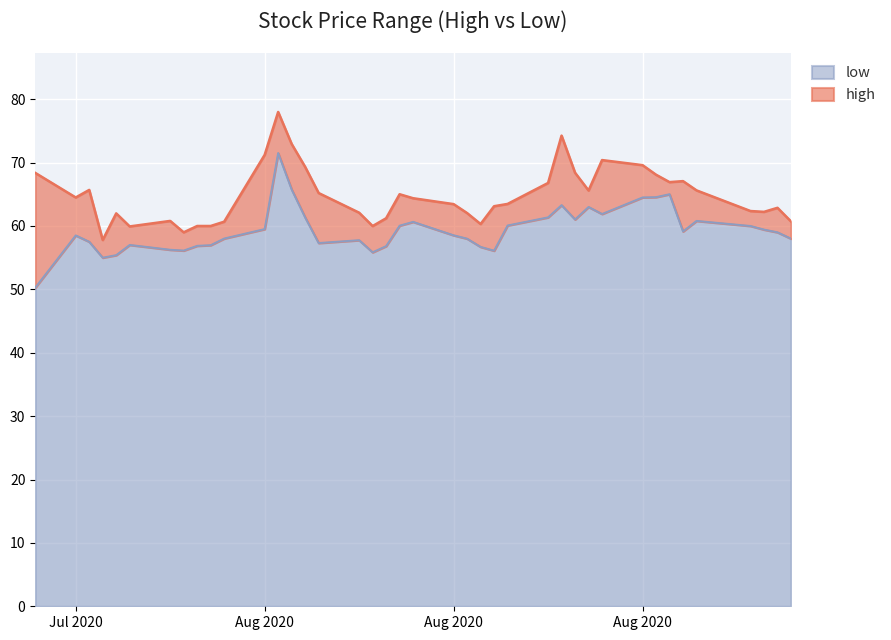

What is the difference between the high values at 2020-09-11 and 2020-09-09?

1.5